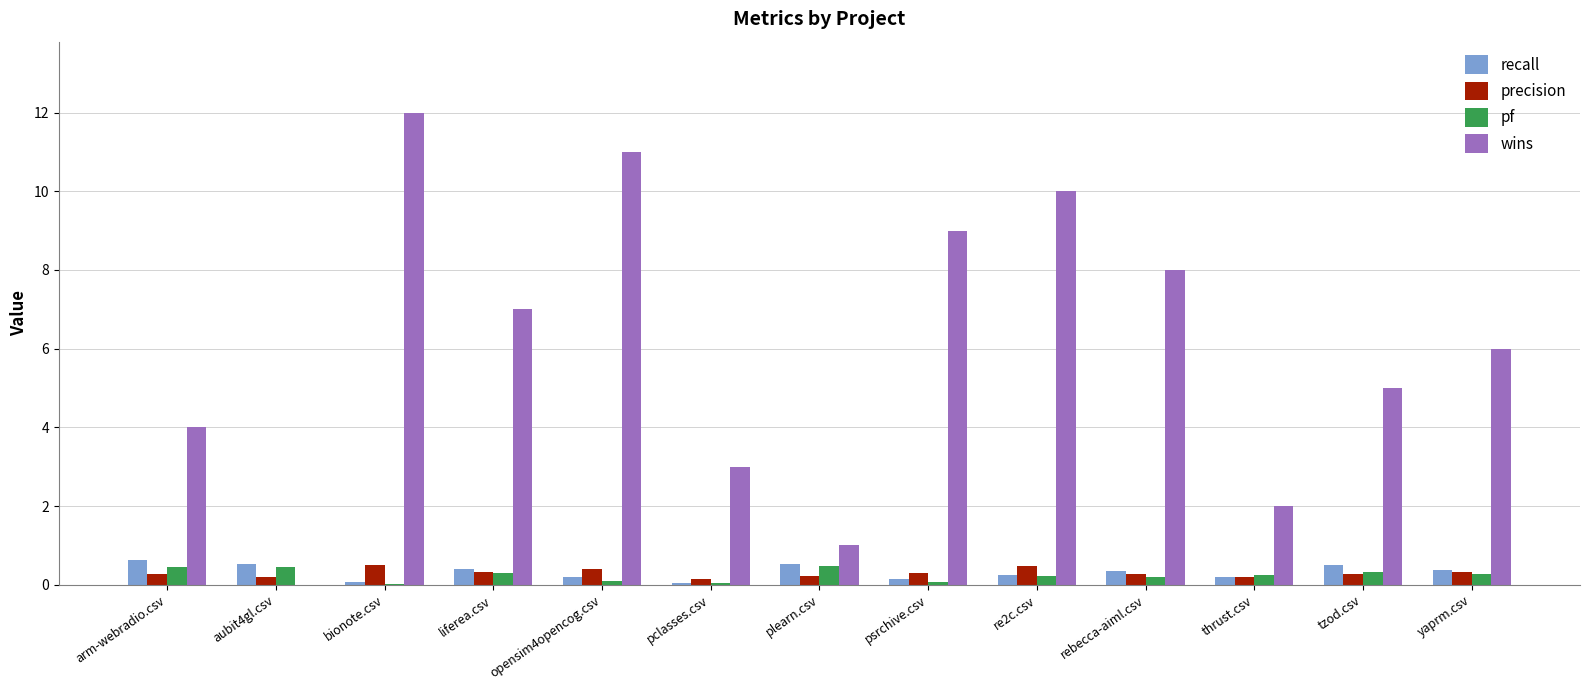

What are all the series names shown in the legend?

recall, precision, pf, wins